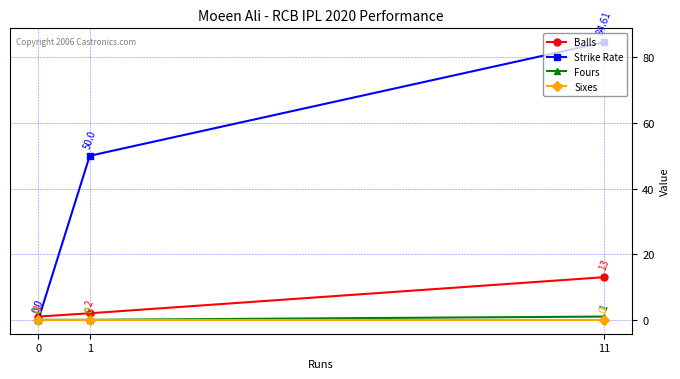

Is it true that Strike Rate equals 0.0 at 0?

True